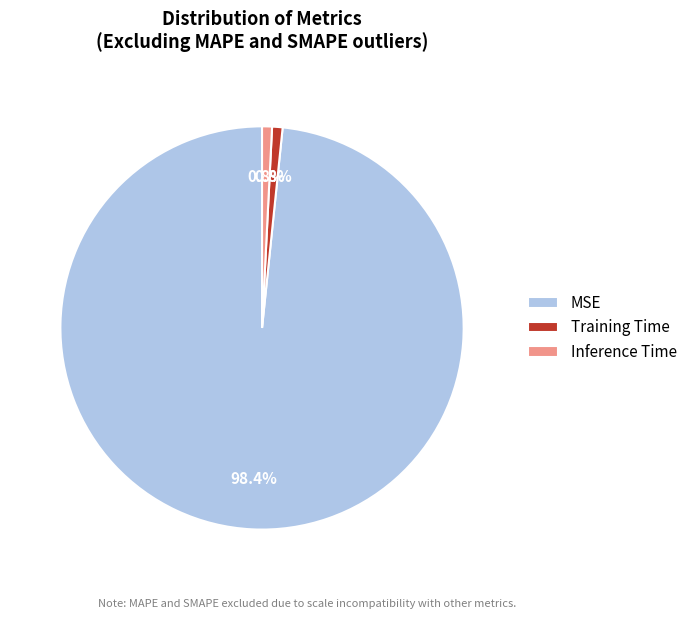

Which category has the biggest portion of the pie?

MSE